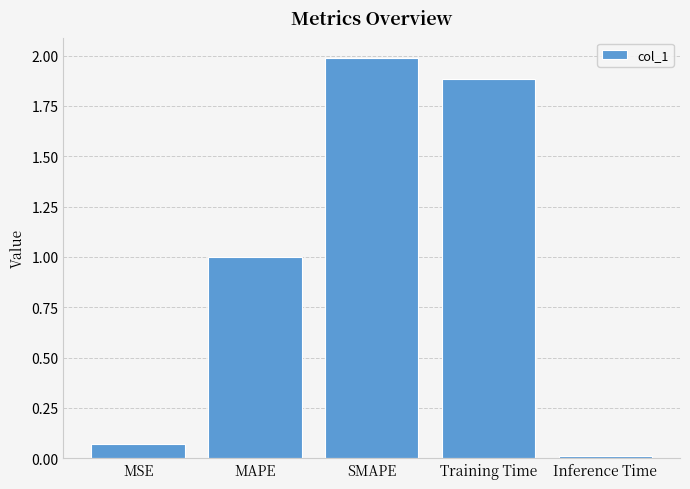

The value at MAPE is 0.4. True or false?

False